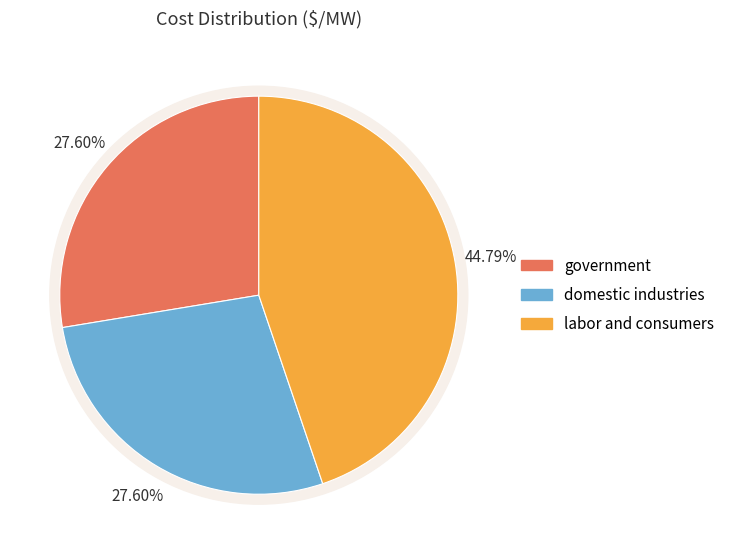

Is the sum of labor and consumers and foreign entities greater than half?

No